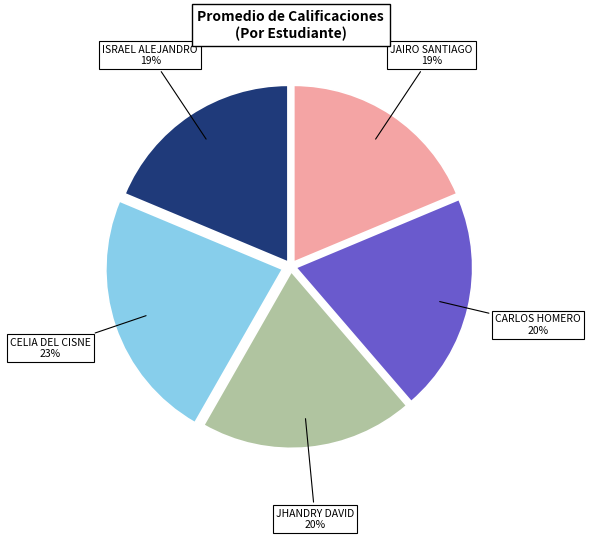

To the nearest percent, what is the difference between the largest and smallest slice percentages?

4%